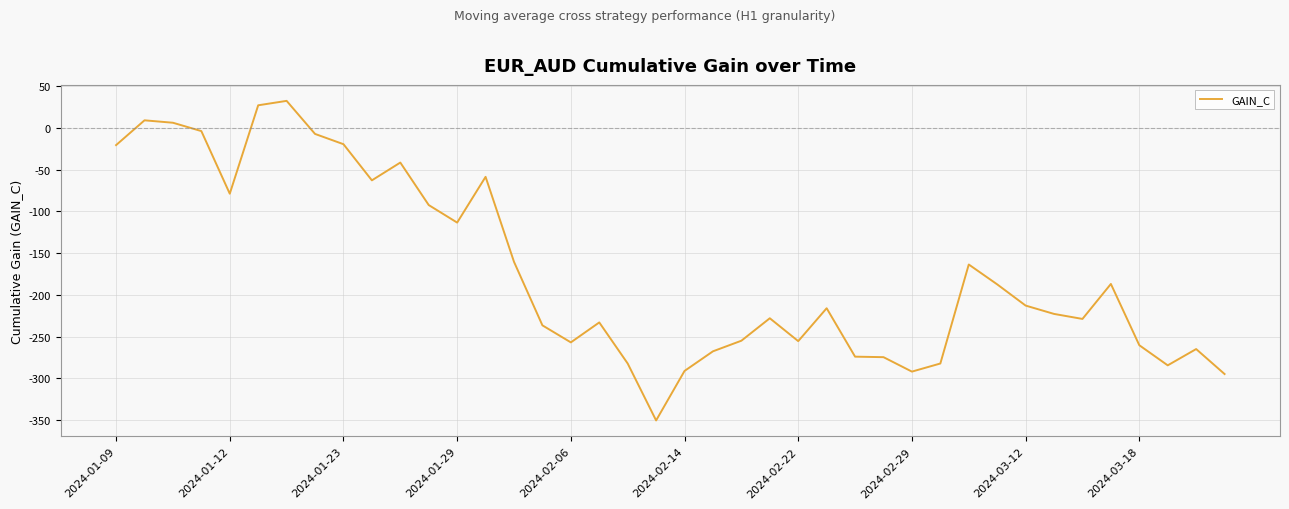

What is the smallest value displayed?

-350.4